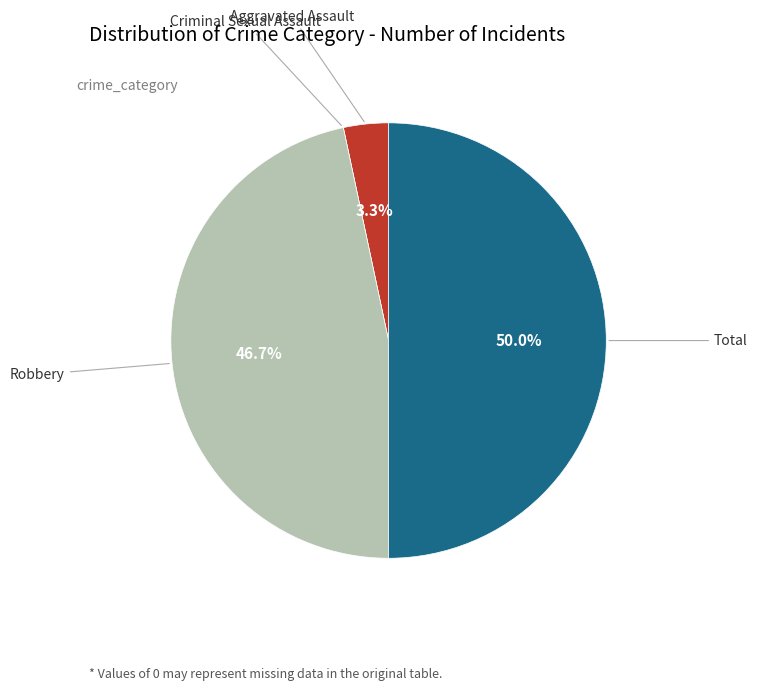

To the nearest percent, what is the average slice percentage?

25%